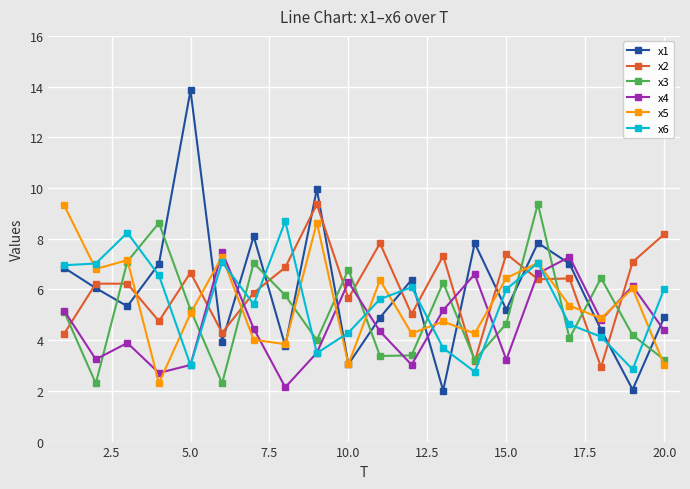

What is the maximum value for x2?

9.4